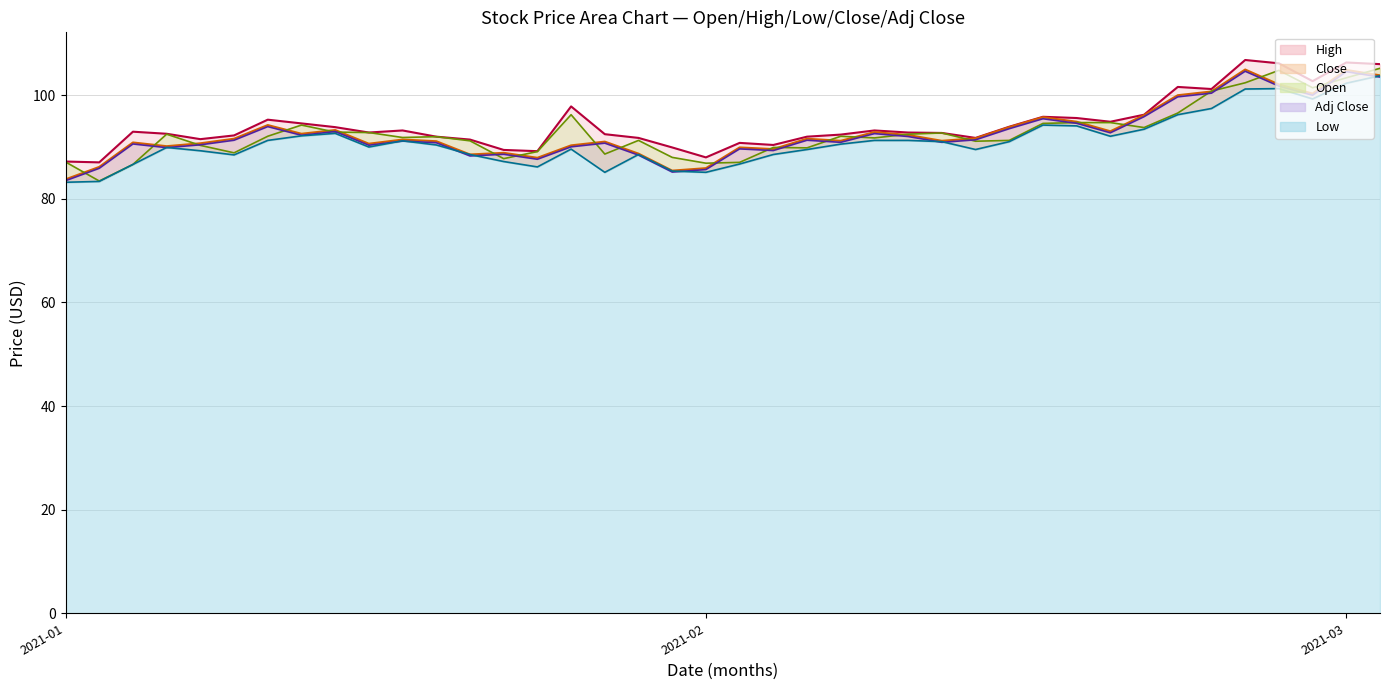

The Close series shows 145.0 at 2021-01-13. True or false?

False